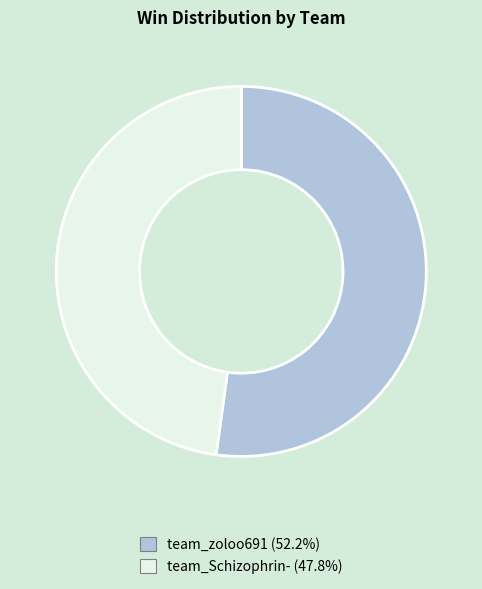

How many segments does this pie chart have?

2